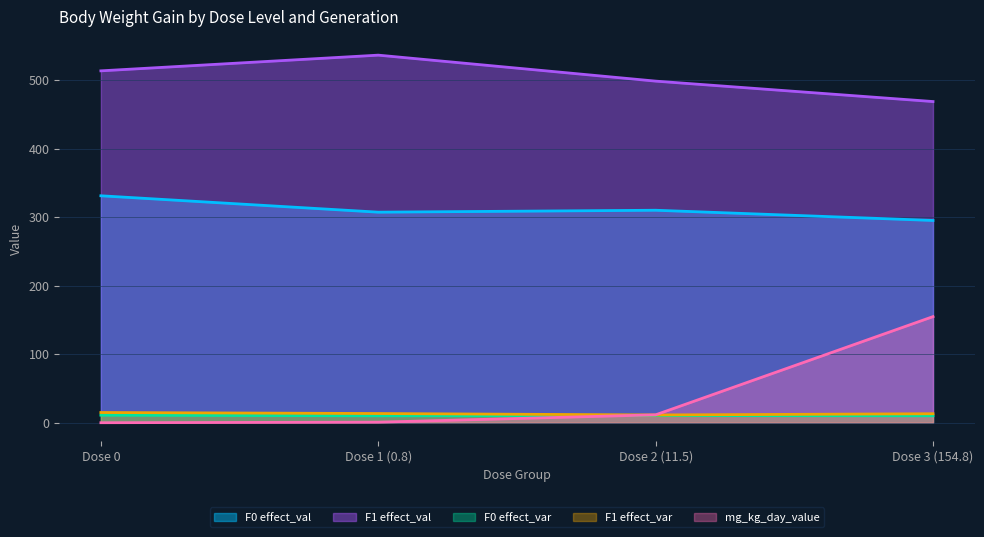

What is the label of the 1st point from the left?

Dose 0